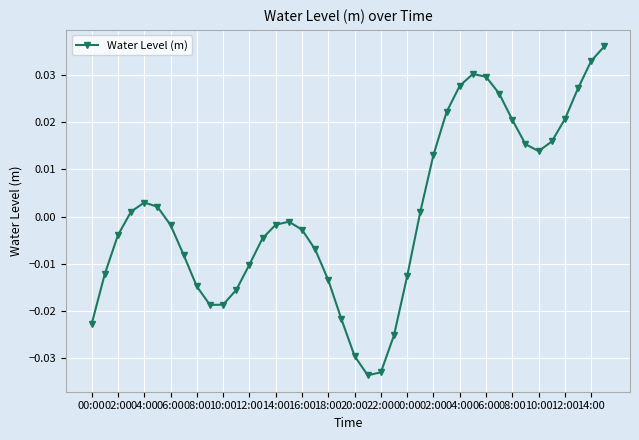

True or false: there are more than 1 points higher than both neighbors.

True